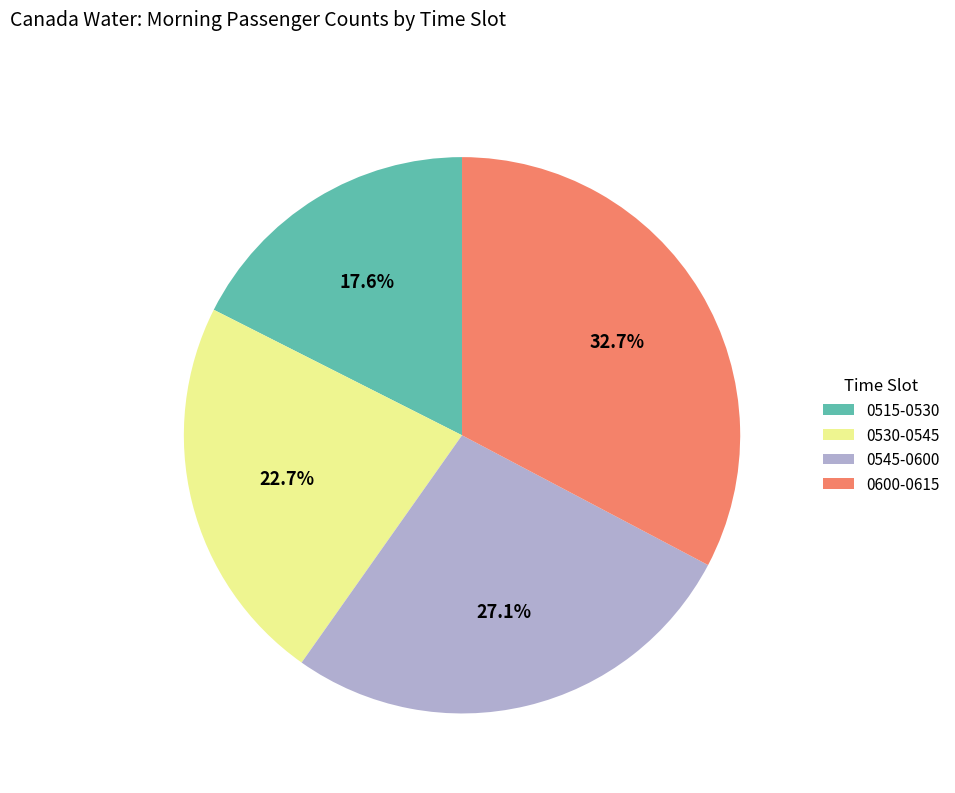

Between 0515-0530 and 0545-0600, which is larger?

0545-0600